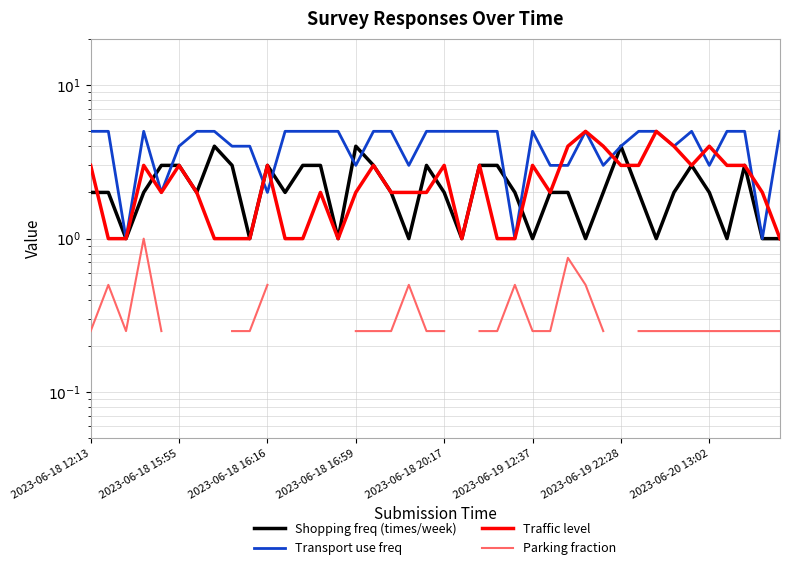

What is the highest value of the Traffic level series?

5.0